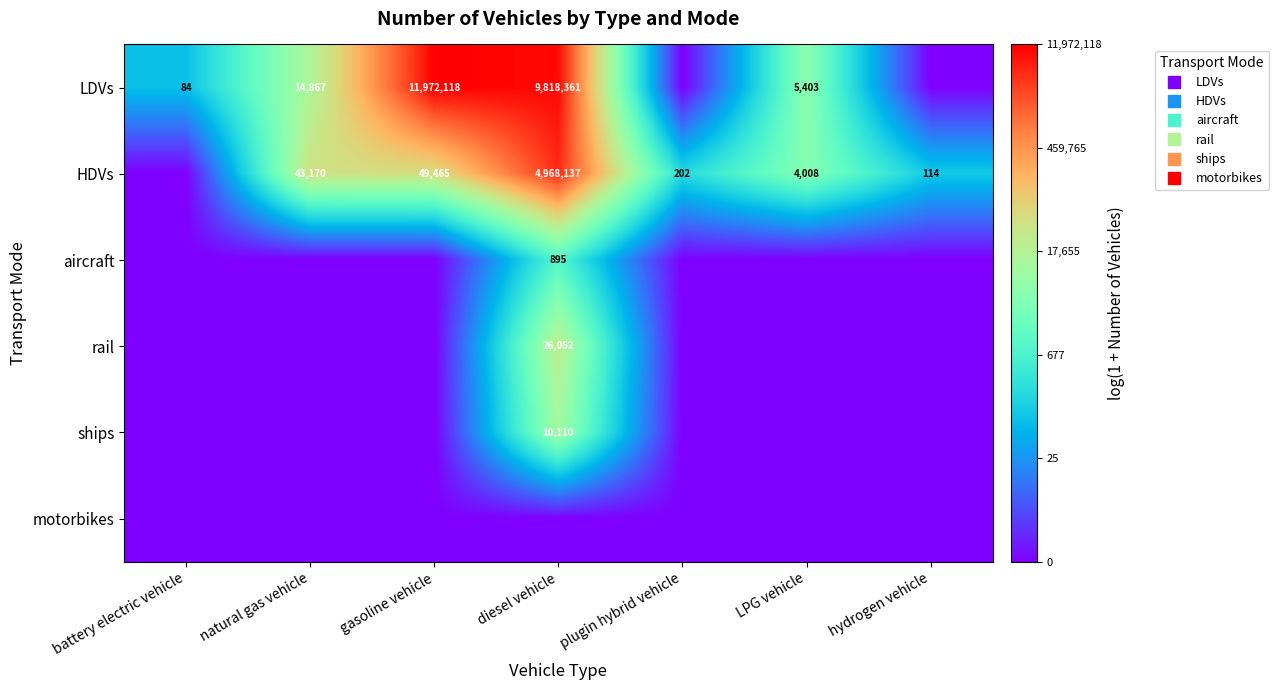

What is the difference between the highest and lowest values at plugin hybrid vehicle?

5.3